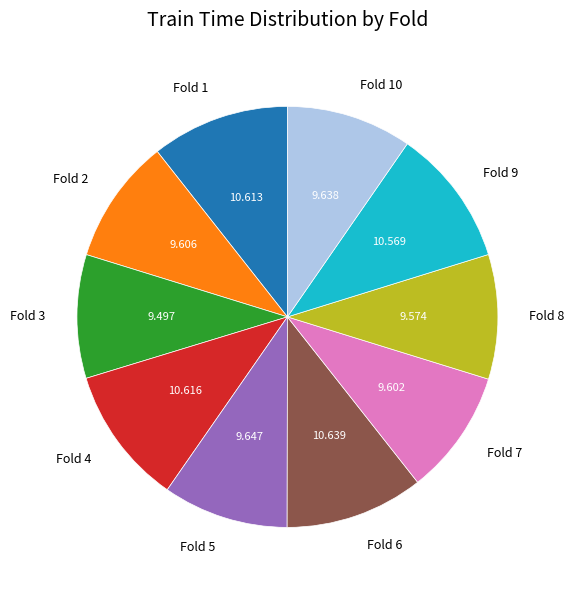

Is there any slice that represents more than half of the pie?

No